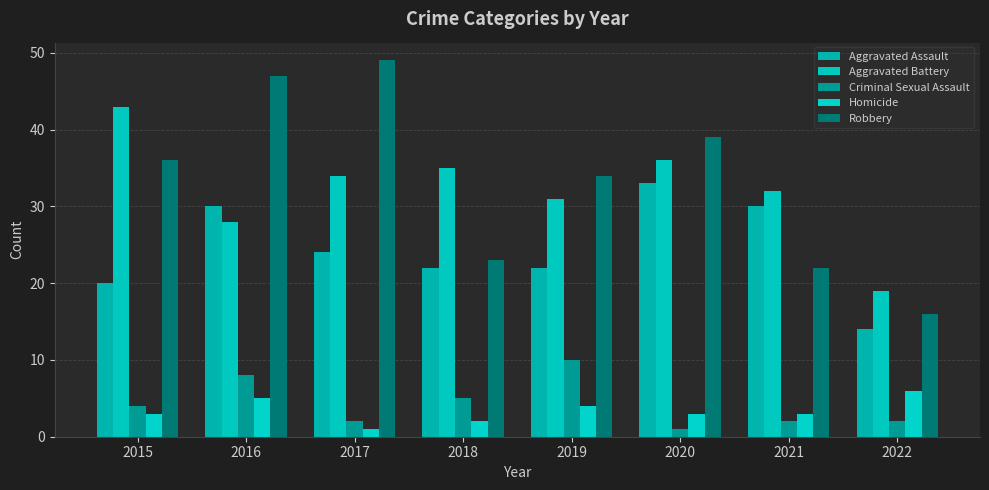

At which label does Aggravated Assault reach its minimum?

2022